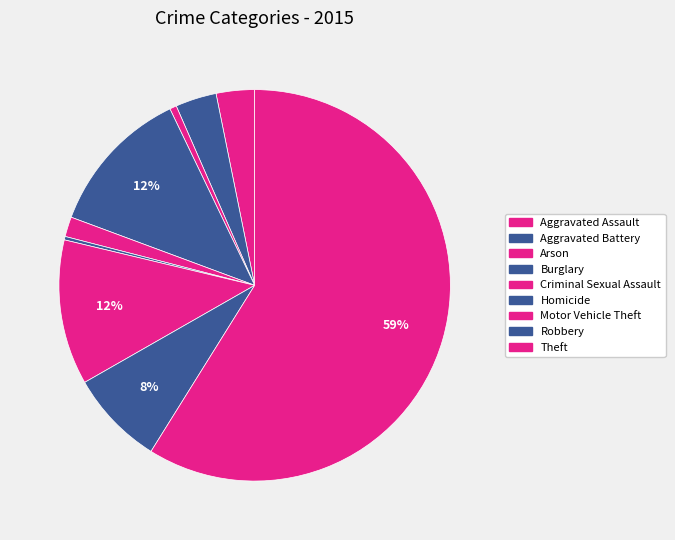

To the nearest percent, what is the average slice percentage?

11%